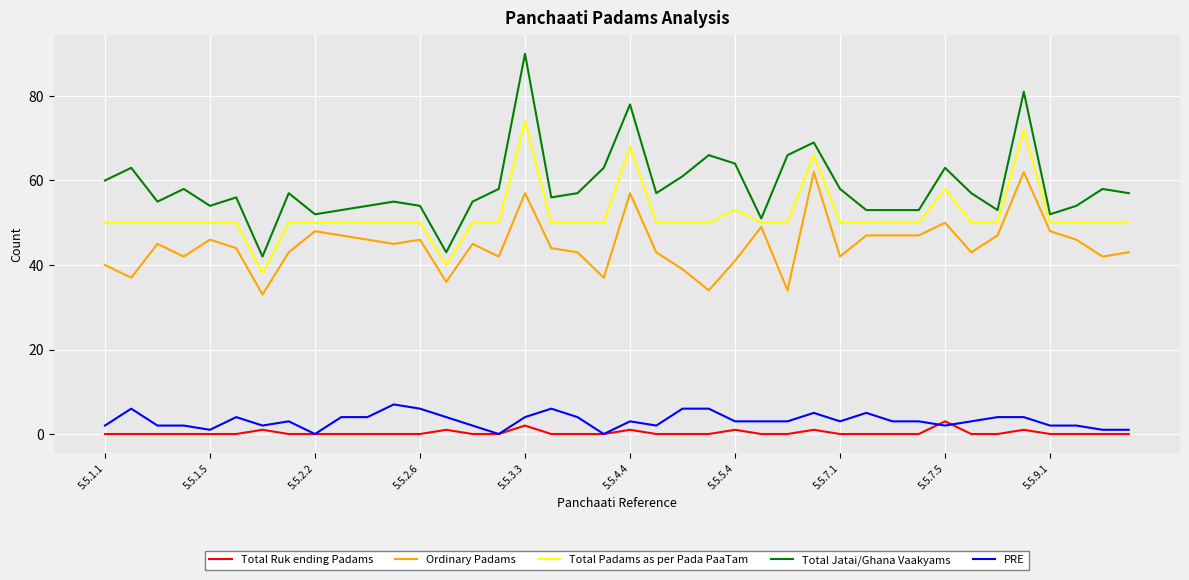

True or false: PRE and Total Padams as per Pada PaaTam cross at least once.

False